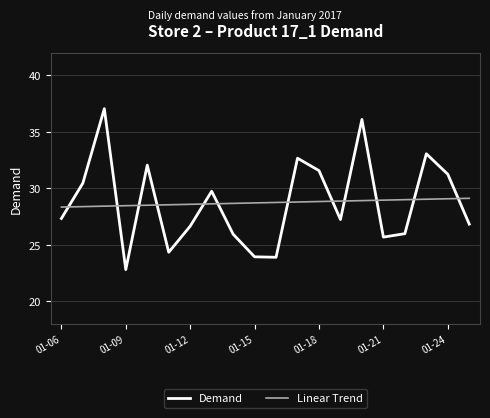

In Demand, how many points are higher than both neighbors (excluding endpoints)?

6